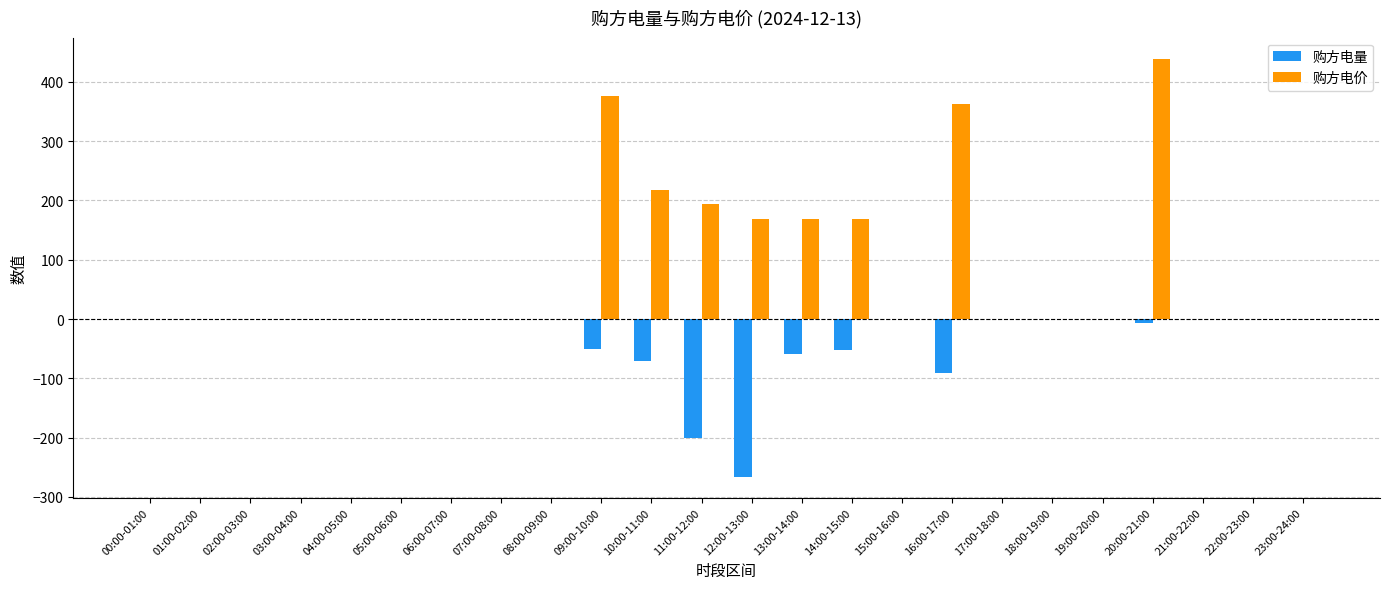

What is the total value across all series at 10:00-11:00?

145.8